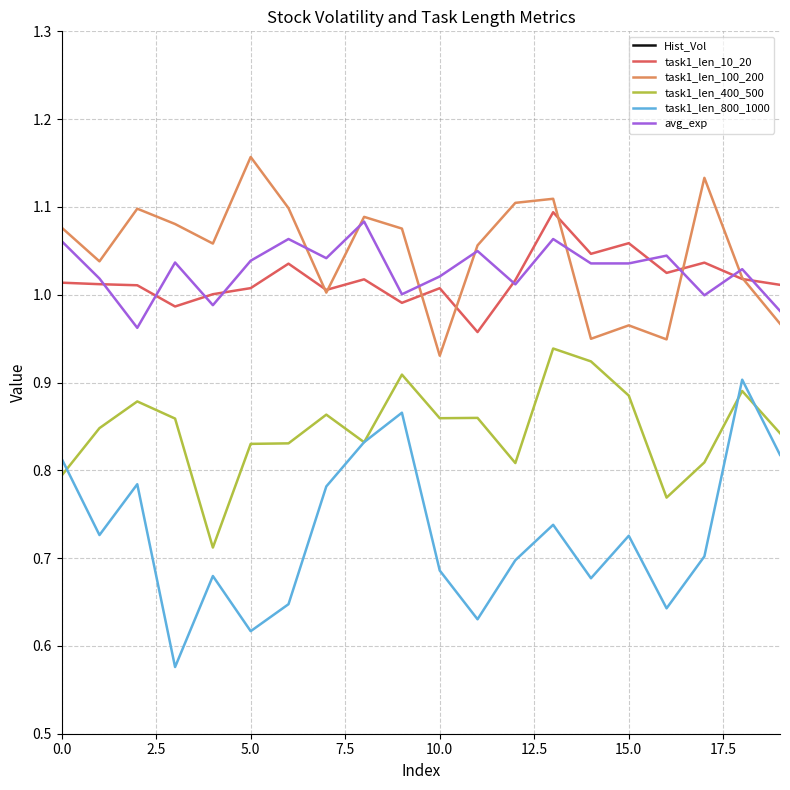

What is the average value of the avg_exp series?

1.0